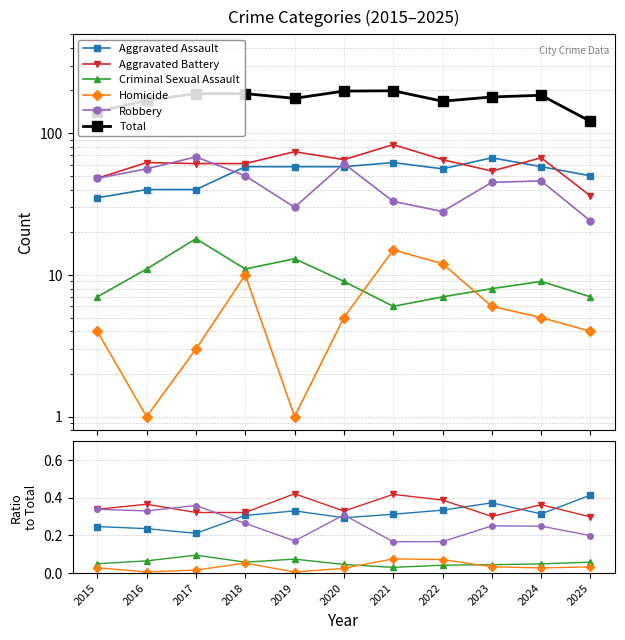

What is the spread (max minus min) of values at 2018?

189.9